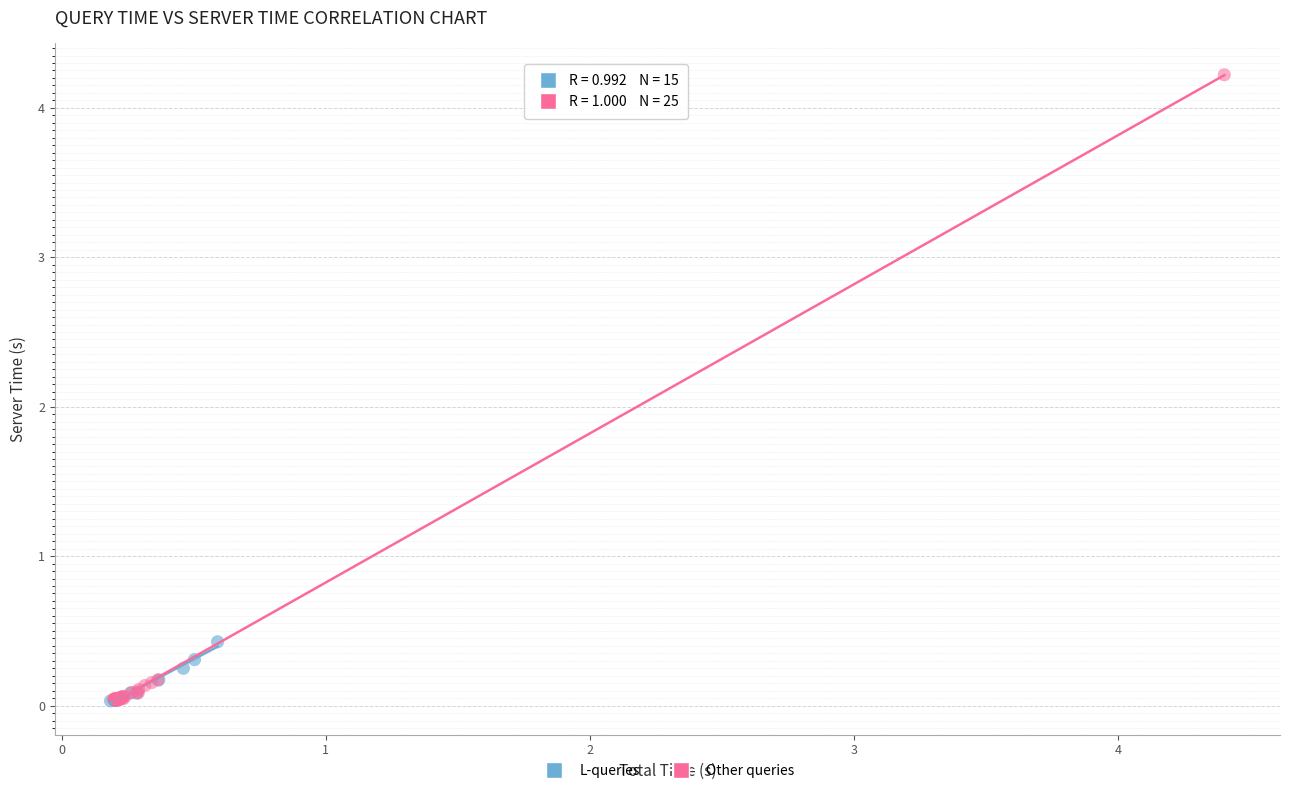

Which series contains the highest Y value?

Other queries